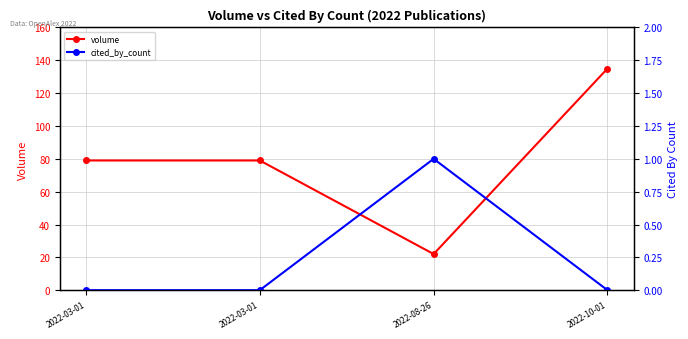

At which category is the sum across all series the highest?

2022-10-01